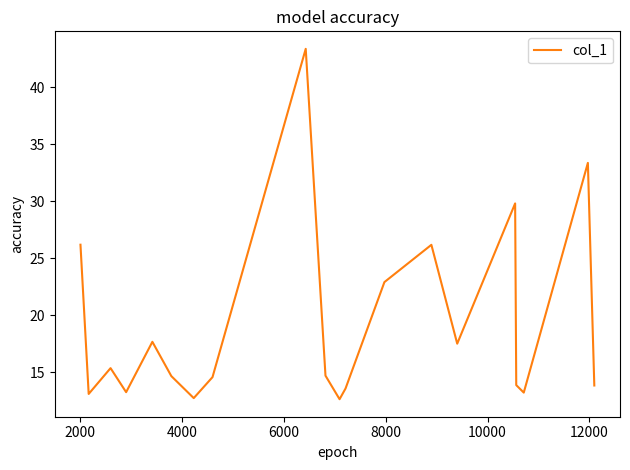

What is the smallest value displayed?

12.6